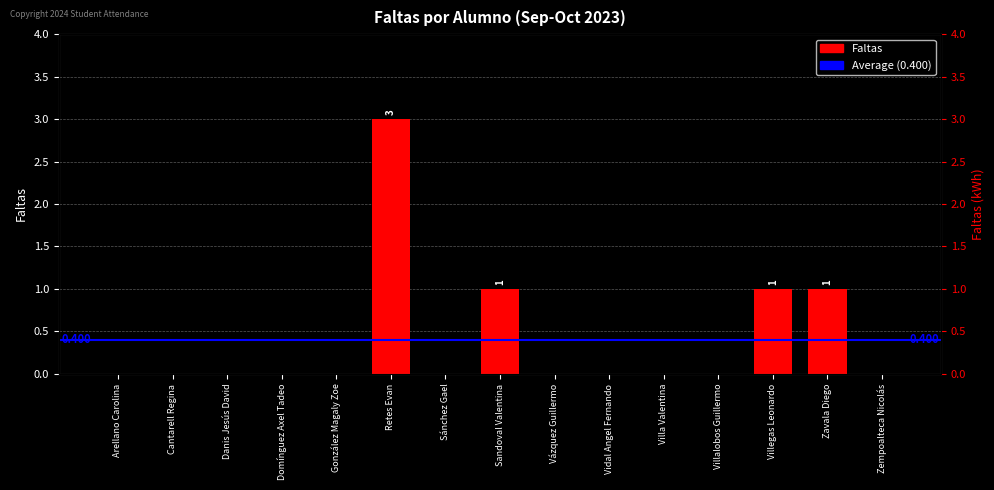

Reading right to left, list all the values displayed in this chart.

Zempoalteca Nicolás=0	Zavala Diego=1	Villegas Leonardo=1	Villalobos Guillermo=0	Villa Valentina=0	Vidal Angel Fernando=0	Vázquez Guillermo=0	Sandoval Valentina=1	Sánchez Gael=0	Retes Evan=3	González Magaly Zoe=0	Domínguez Axel Tadeo=0	Danis Jesús David=0	Cantarell Regina=0	Arellano Carolina=0